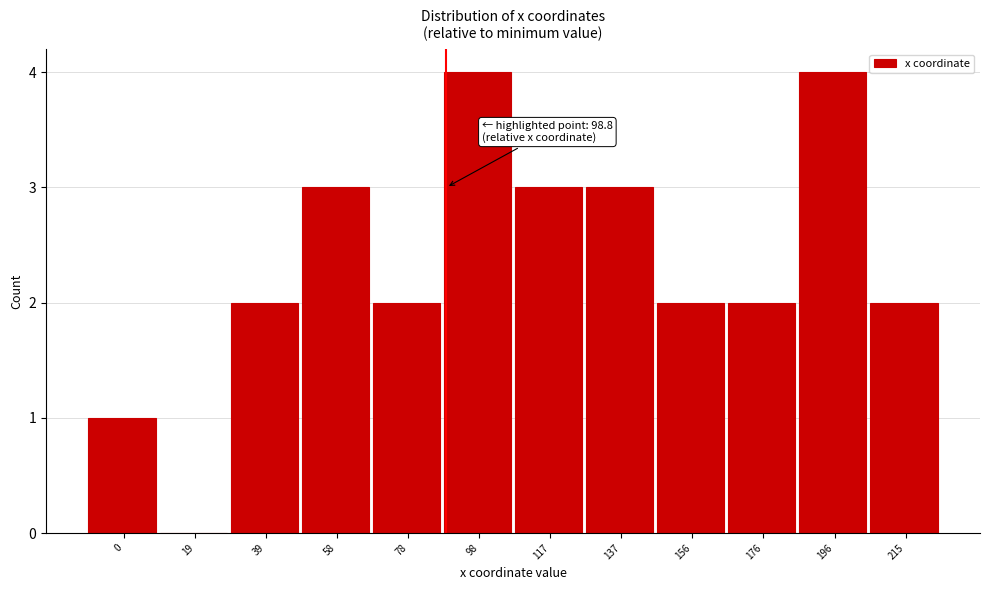

Reading left to right, transcribe all the data shown in this chart.

0=1	19=0	39=2	58=3	78=2	98=4	117=3	137=3	156=2	176=2	196=4	215=2